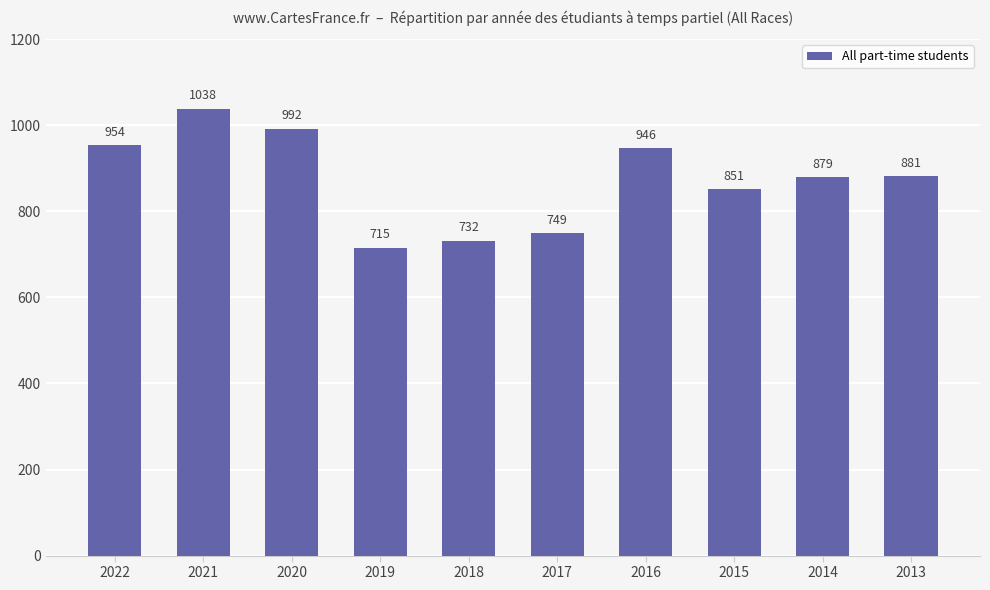

What is the difference between the values at 2018 and 2013?

149